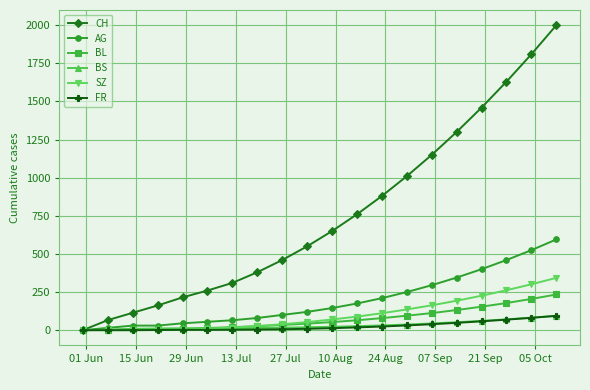

Which series has the largest range (max minus min)?

CH